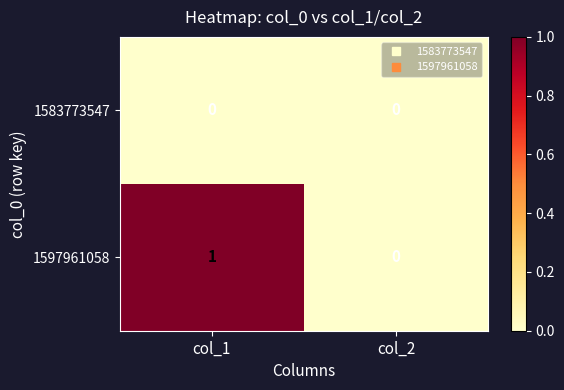

At which label is 1597961058 closest to 0?

col_2